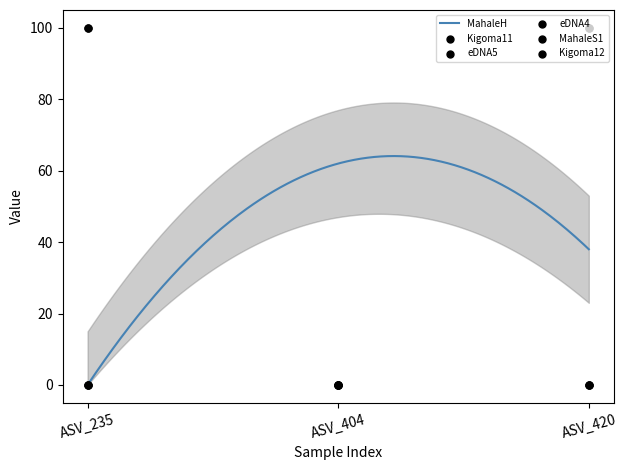

What is the total value across all series at ASV_235?

200